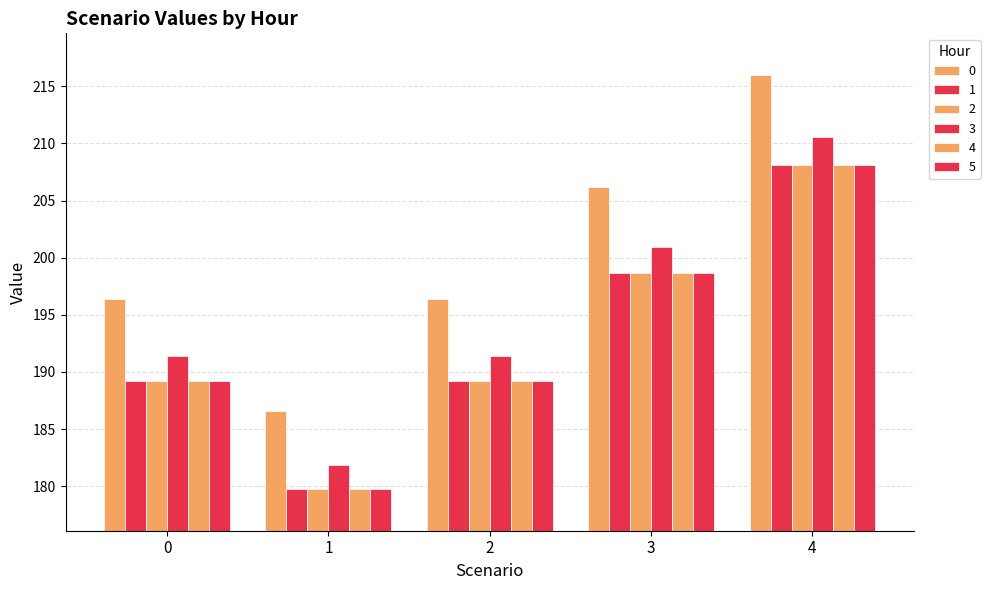

Is it true that 5 equals 189.2 at 2?

True